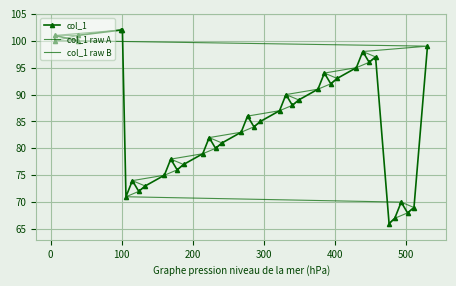

What is the sum of the values at 9 and 13?

154